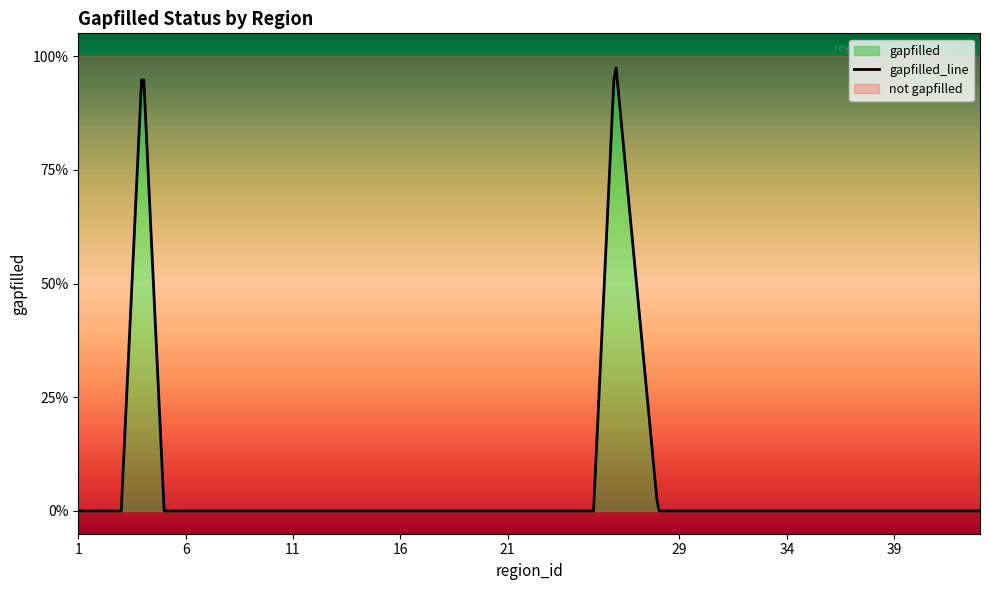

Which label corresponds to the smallest value in the chart?

1